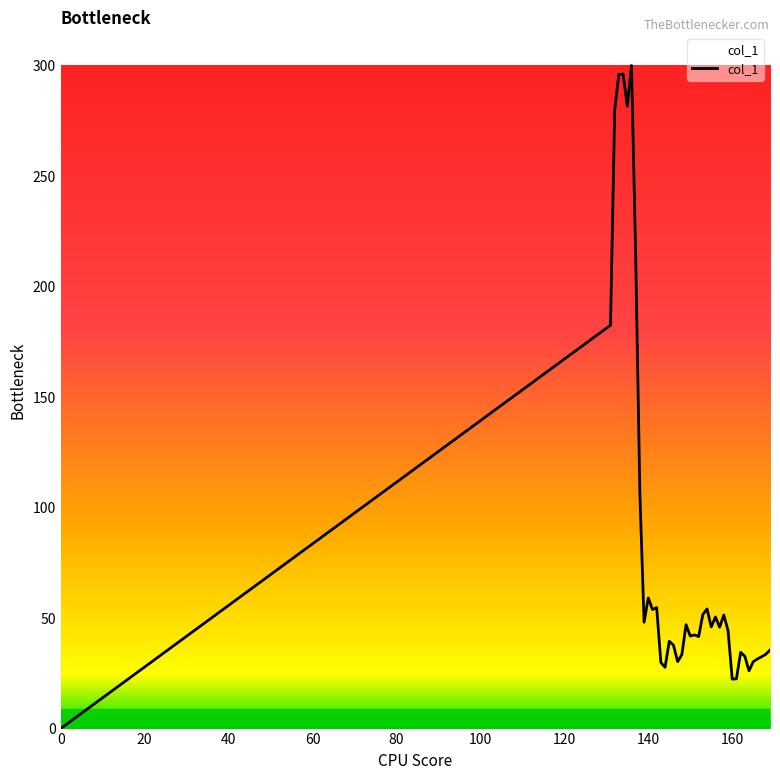

What is the greatest value displayed?

300.0